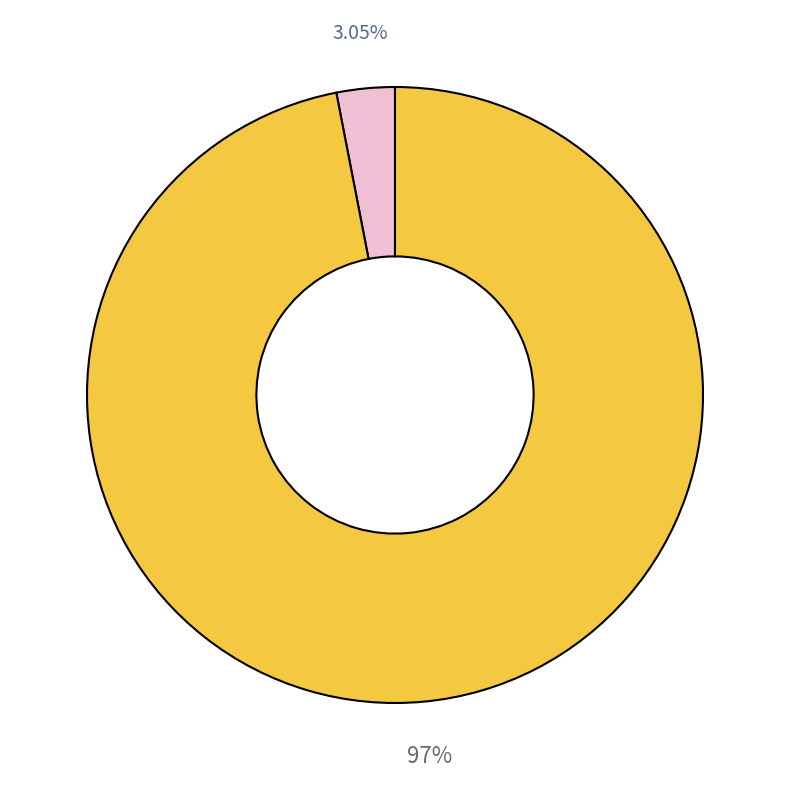

Does any single category account for the majority?

Yes